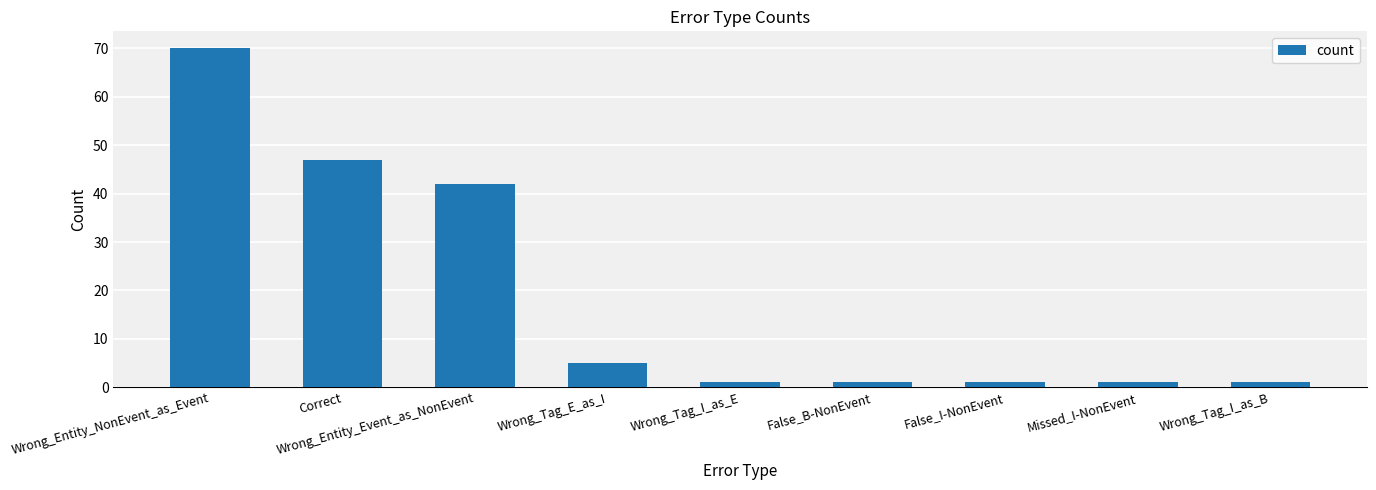

What position from the right is Wrong_Tag_E_as_I?

6